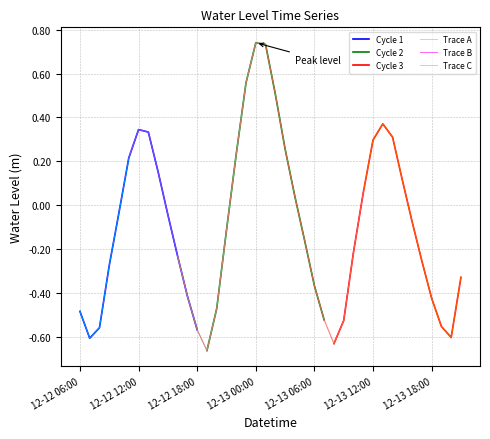

Rank the categories by value from lowest to highest.

2022-12-12 19:00, 2022-12-13 08:00, 2022-12-12 07:00, 2022-12-13 20:00, 2022-12-12 18:00, 2022-12-12 08:00, 2022-12-13 19:00, 2022-12-13 09:00, 2022-12-13 07:00, 2022-12-12 06:00, 2022-12-12 20:00, 2022-12-13 18:00, 2022-12-12 17:00, 2022-12-13 06:00, 2022-12-13 21:00, 2022-12-12 09:00, 2022-12-13 17:00, 2022-12-12 16:00, 2022-12-13 10:00, 2022-12-13 05:00, 2022-12-12 21:00, 2022-12-13 16:00, 2022-12-12 15:00, 2022-12-12 10:00, 2022-12-13 04:00, 2022-12-13 11:00, 2022-12-13 15:00, 2022-12-12 14:00, 2022-12-12 11:00, 2022-12-12 22:00, 2022-12-13 03:00, 2022-12-13 12:00, 2022-12-13 14:00, 2022-12-12 13:00, 2022-12-12 12:00, 2022-12-13 13:00, 2022-12-13 02:00, 2022-12-12 23:00, 2022-12-13 01:00, 2022-12-13 00:00